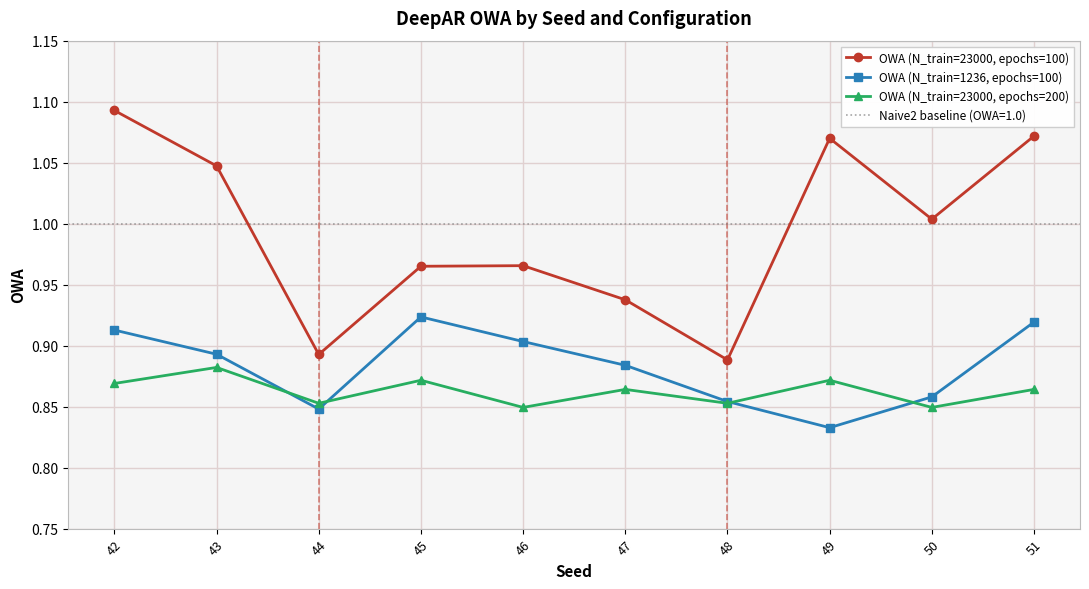

Rank the series at 44 from lowest to highest value.

OWA (N_train=1236, epochs=100), OWA (N_train=23000, epochs=200), OWA (N_train=23000, epochs=100)